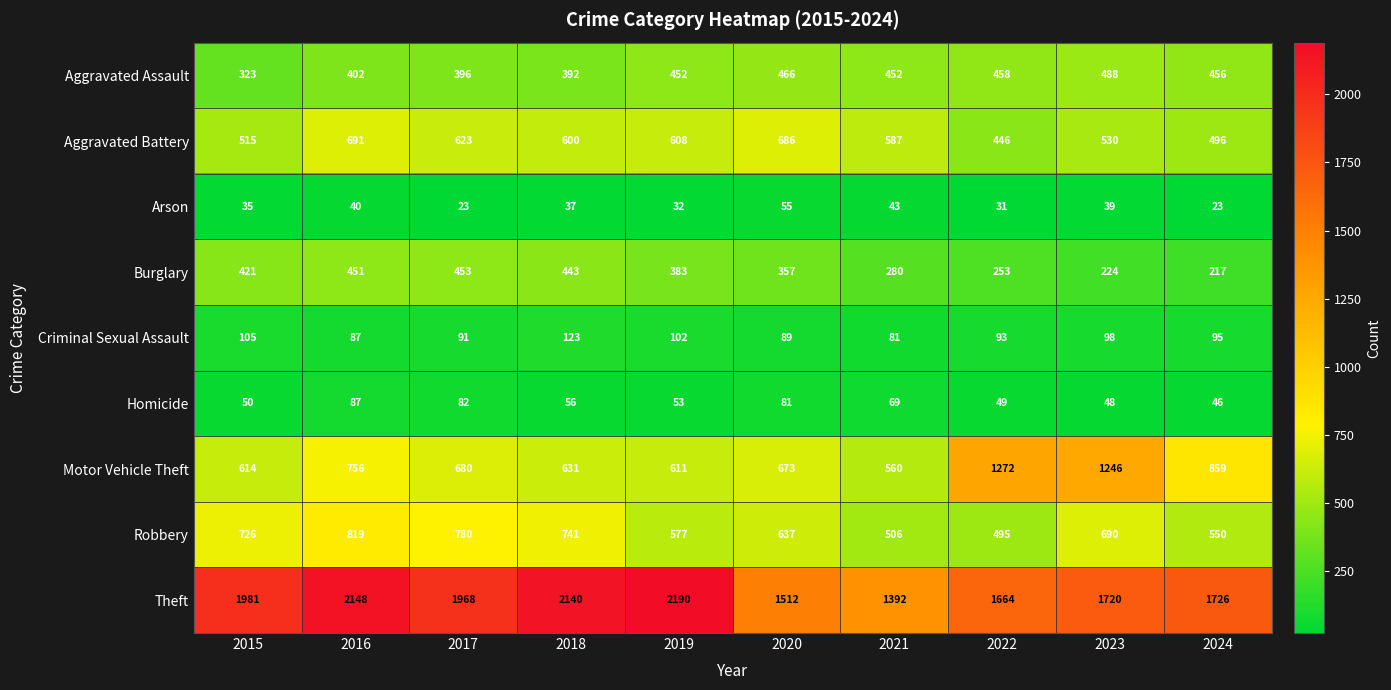

Which label corresponds to the largest value in the chart?

2019